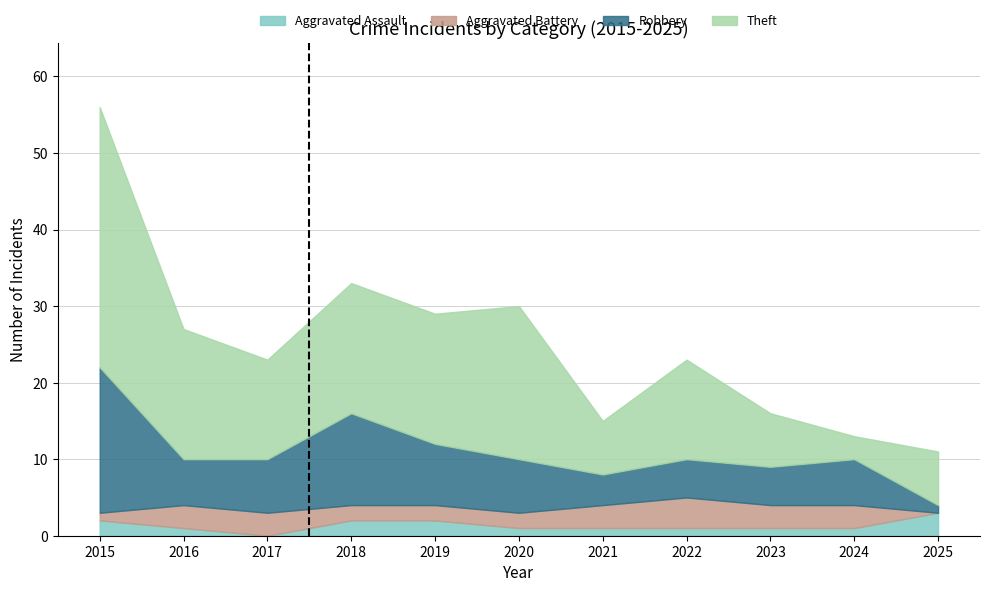

At which label does Aggravated Battery first exceed 3?

2022